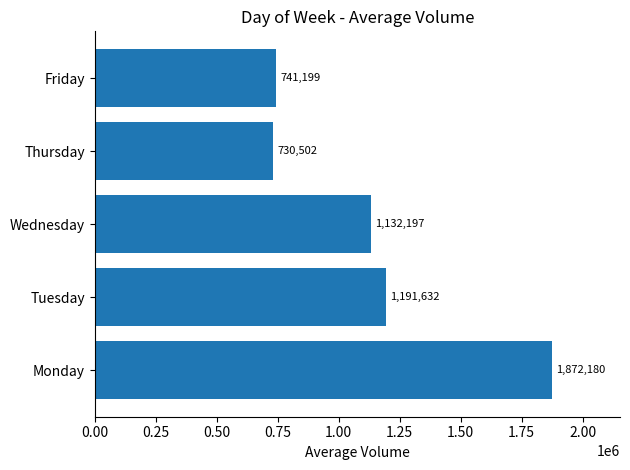

Rank the categories by value from highest to lowest.

Monday, Tuesday, Wednesday, Friday, Thursday